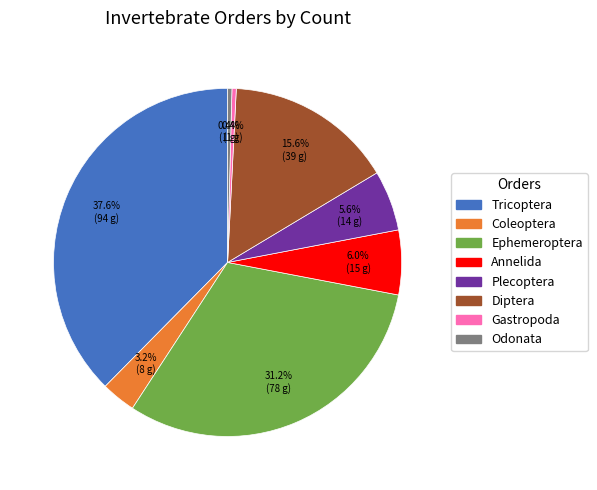

How many slices are in this pie chart?

8